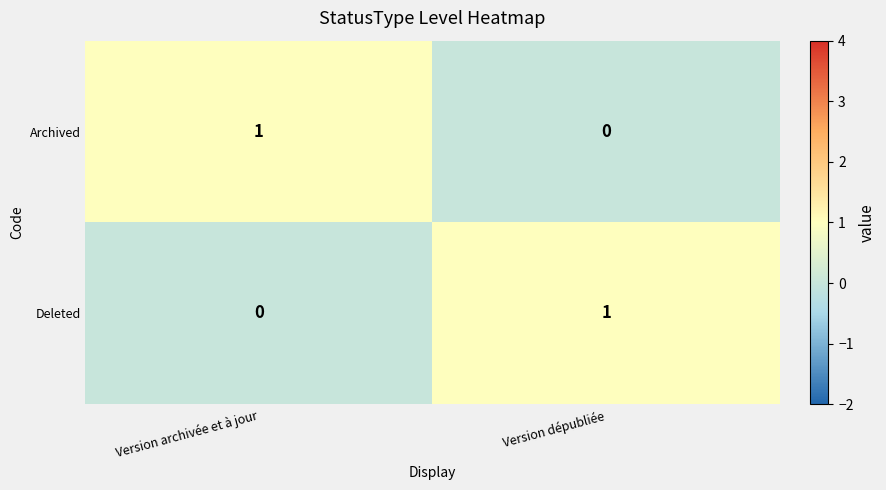

Which category has the lowest value in the Deleted series?

Version archivée et à jour